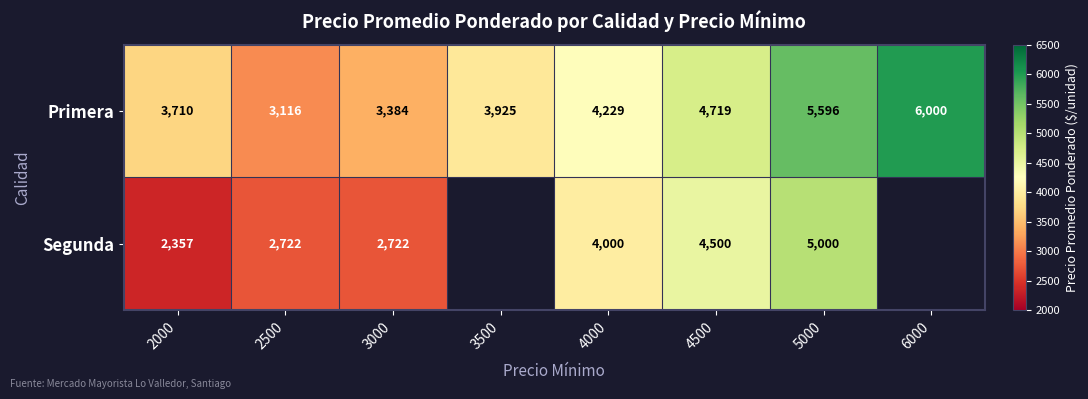

Is the value of Primera at 4500 greater than the value of Segunda at 5000?

No